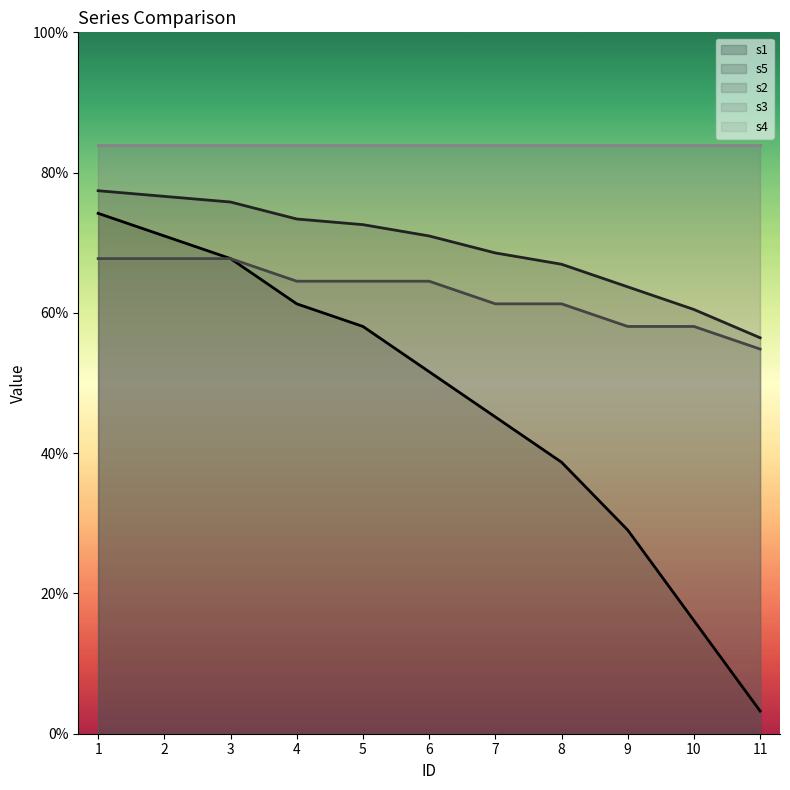

Does the chart have visible grid lines?

No